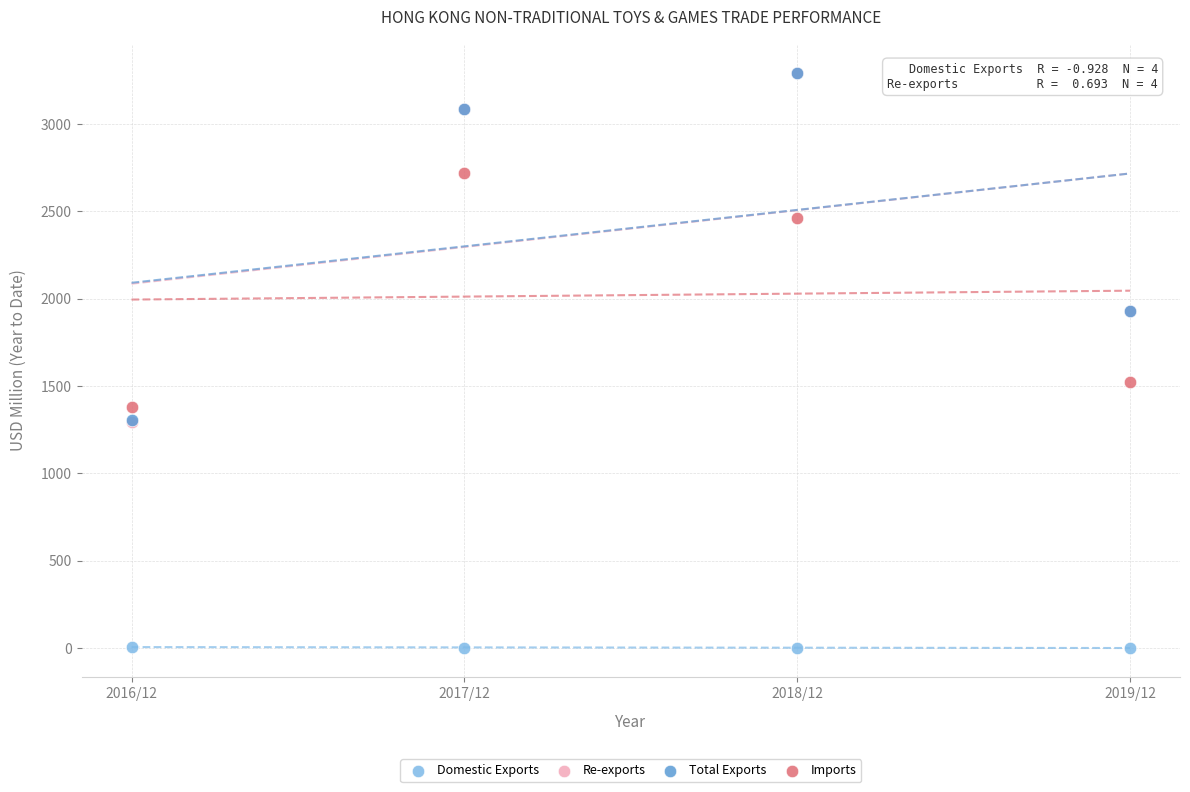

What are all the series names shown in the legend?

Domestic Exports, Re-exports, Total Exports, Imports